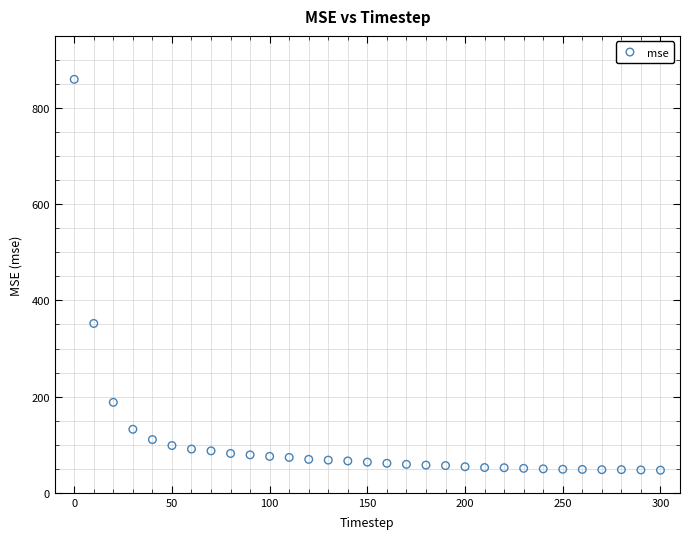

What is the range of X values (max minus min)?

300.0